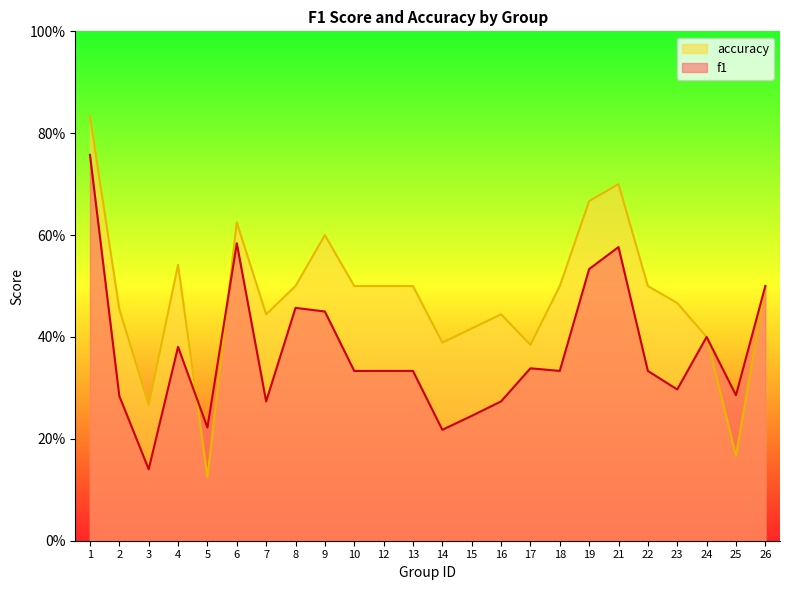

What is the average value of the f1 series?

0.4